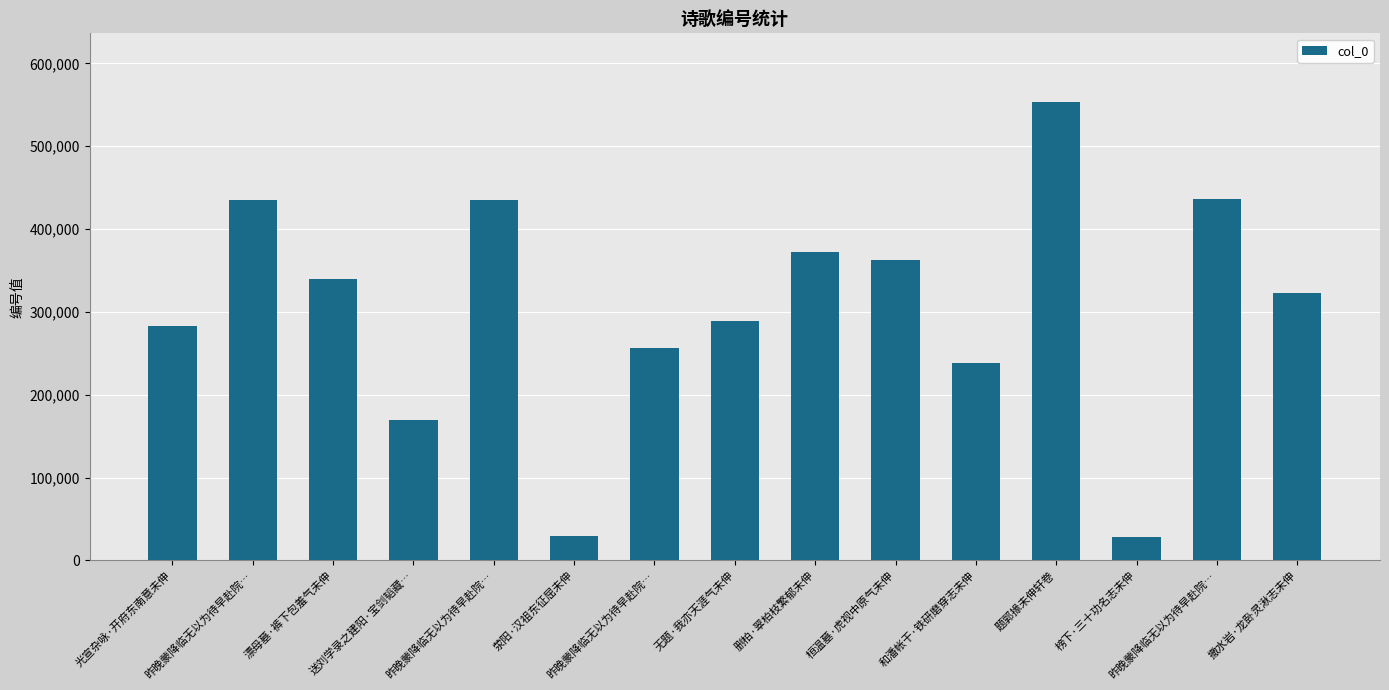

List the labels in order of value, smallest first.

榜下·三十功名志未伸, 荥阳·汉祖东征屈未伸, 送刘学录之建阳·宝剑韬藏…, 和潘帐干·铁研磨穿志未伸, 昨晚蒙降临无以为待早赴院…, 光宣杂咏·开府东南意未伸, 无题·我亦天涯气未伸, 撒水岩·龙卧灵湫志未伸, 漂母墓·裤下包羞气未伸, 桓温墓·虎视中原气未伸, 删柏·翠柏枝繁郁未伸, 昨晚蒙降临无以为待早赴院…, 昨晚蒙降临无以为待早赴院…, 昨晚蒙降临无以为待早赴院…, 题郭掾未伸轩卷